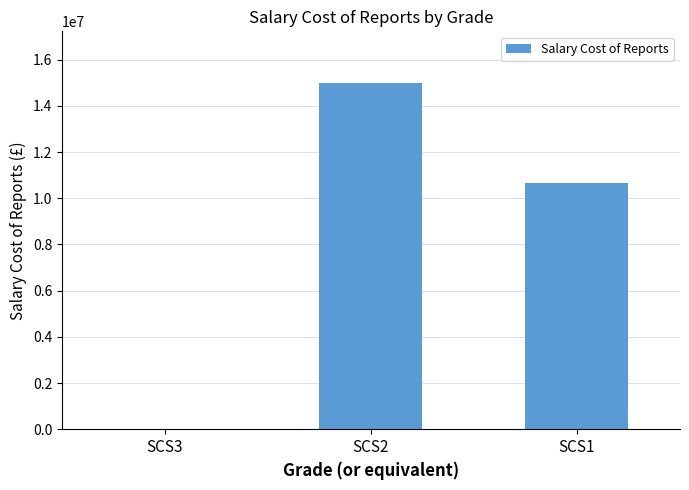

At which category does the chart reach its peak across all series?

SCS2